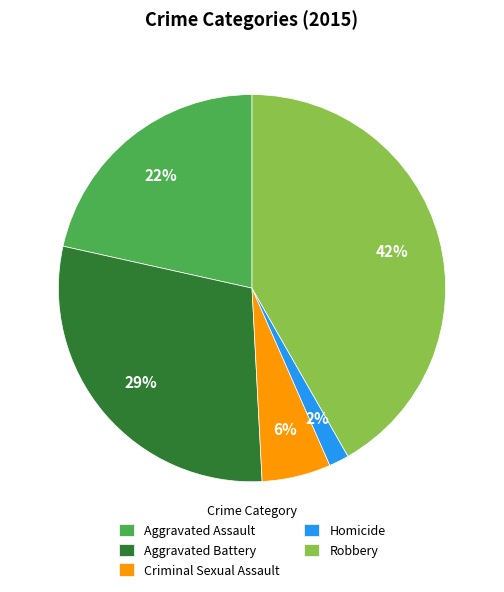

To the nearest percent, what portion does Aggravated Battery represent?

29%